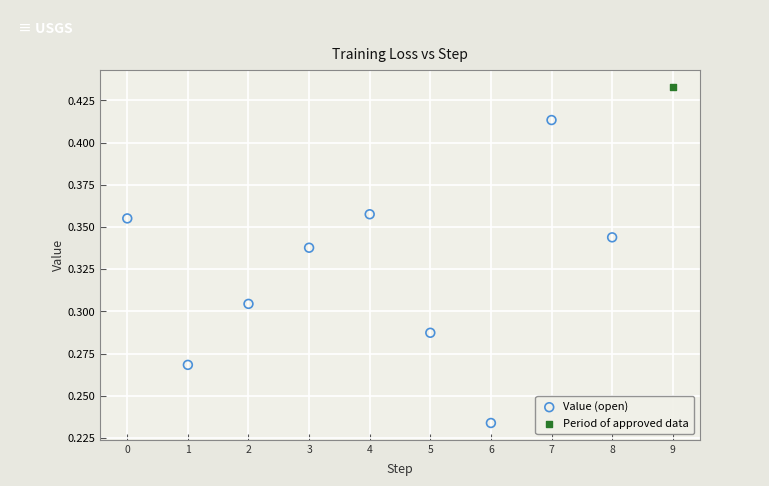

What are all the series names shown in the legend?

Value (open), Period of approved data